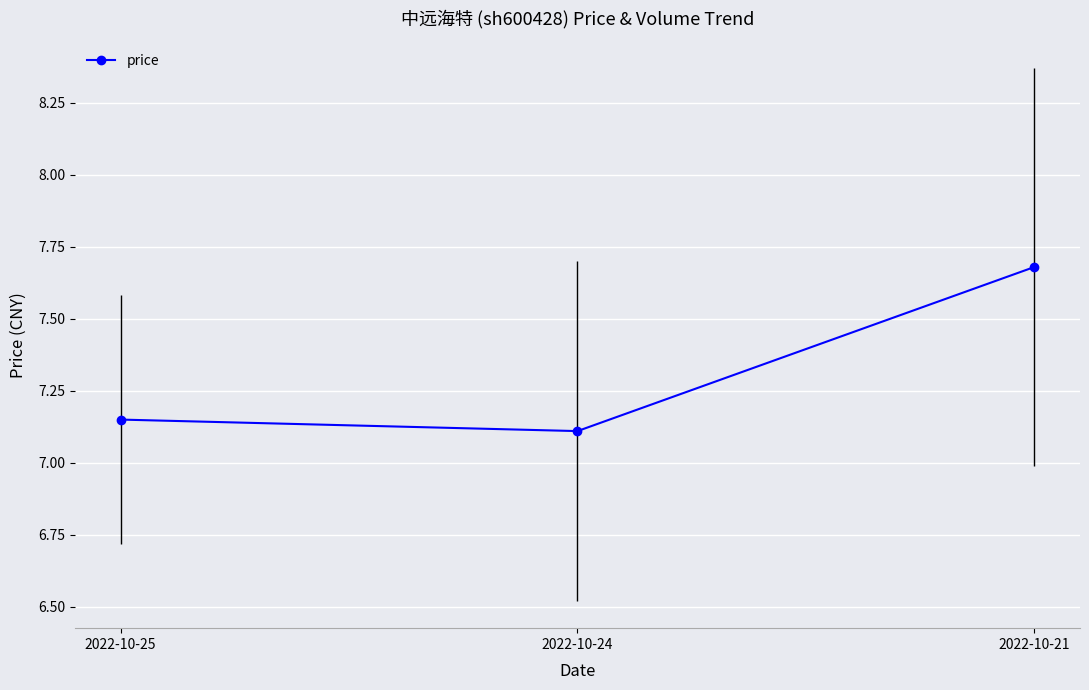

How many values are between 7 and 8?

3